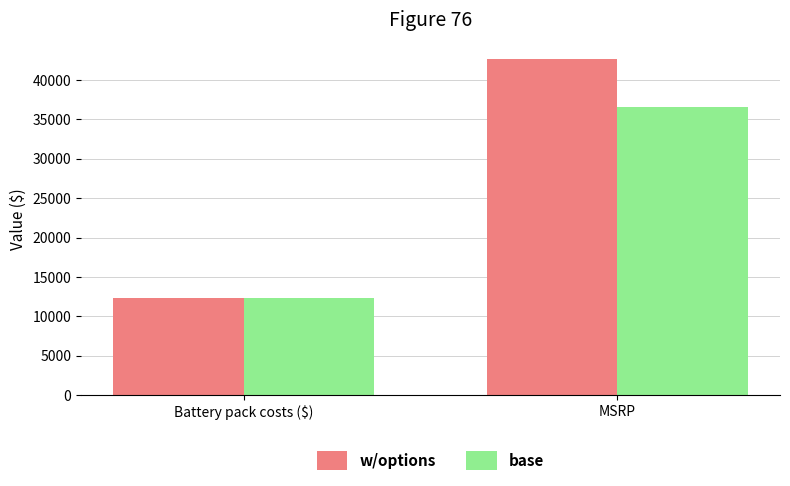

What is the difference between the highest and lowest values at MSRP?

6015